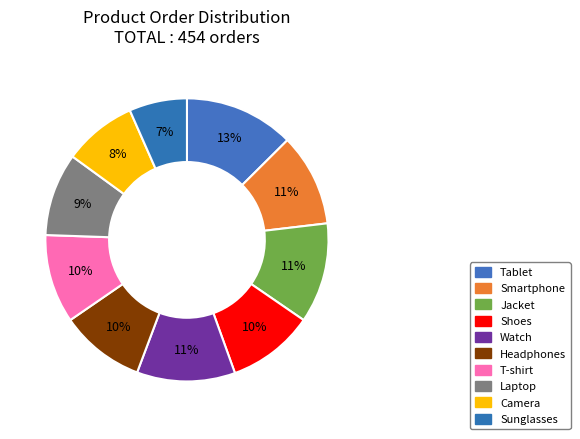

How many segments does this pie chart have?

10